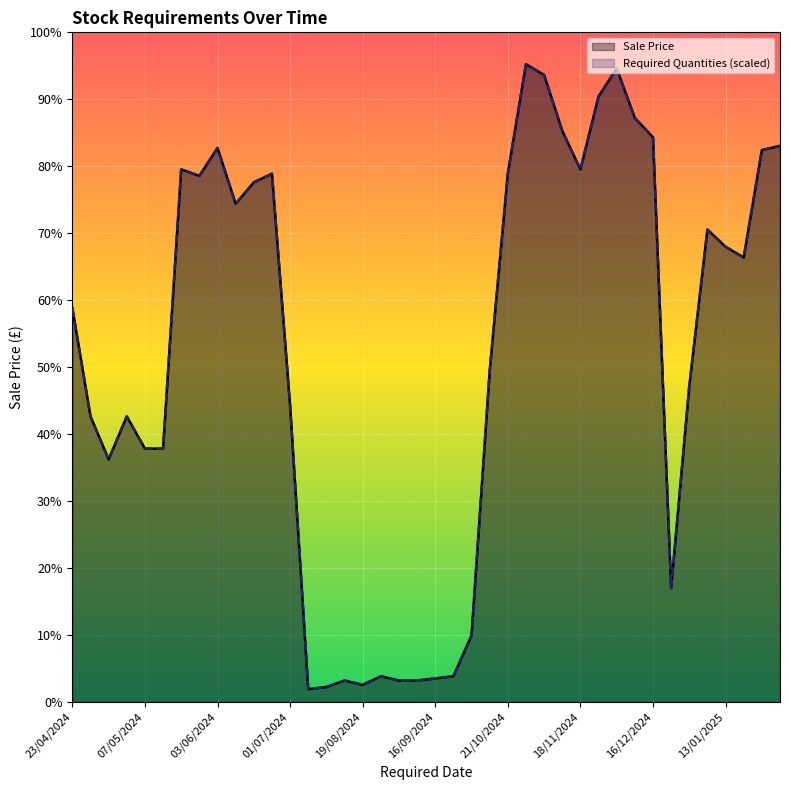

True or false: Sale Price and Required Quantities (scaled) cross at least once.

False